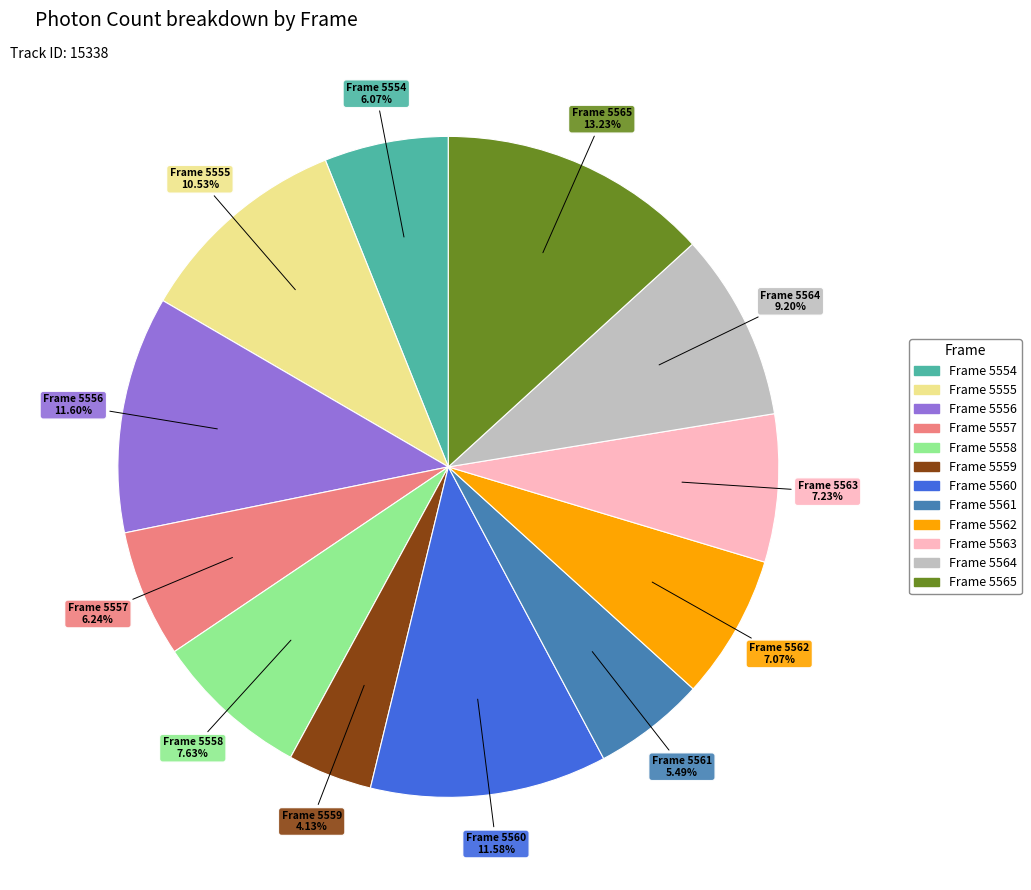

Does any single category account for the majority?

No